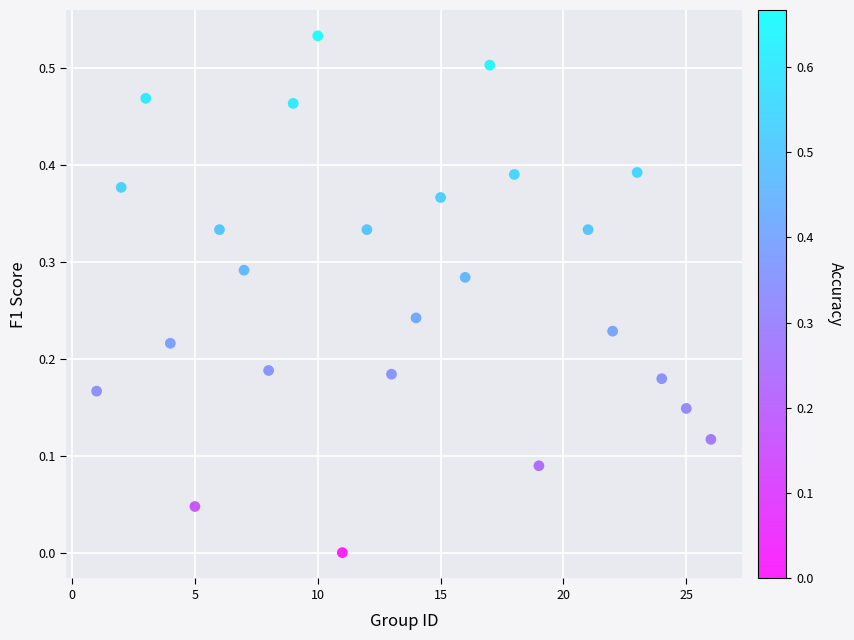

How many points are shown in the scatter plot?

25